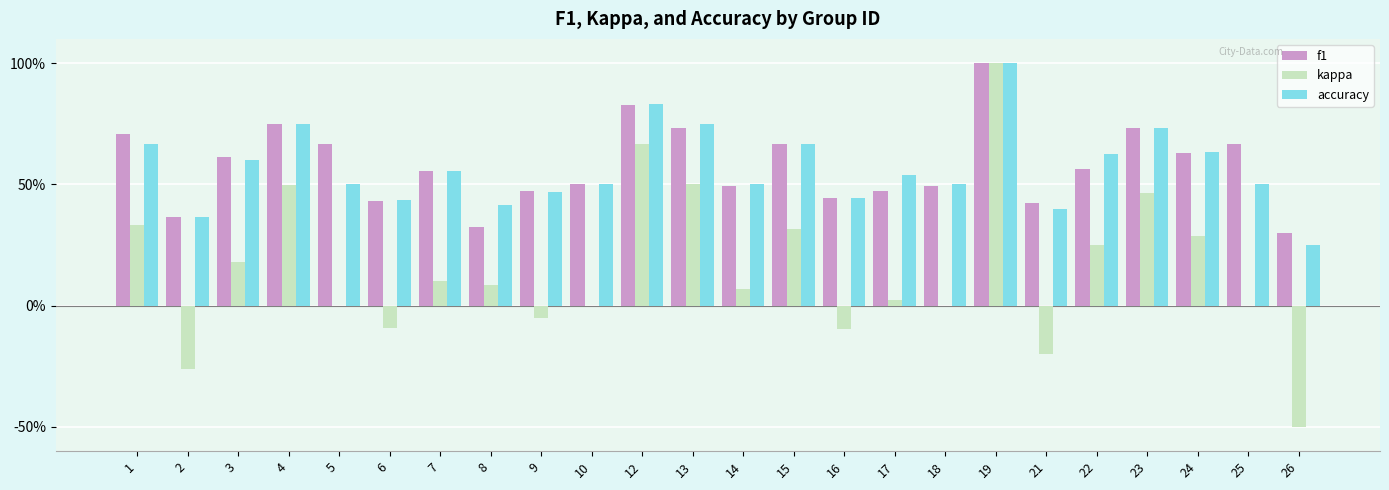

Are the bars grouped side by side (vs. stacked)?

Yes